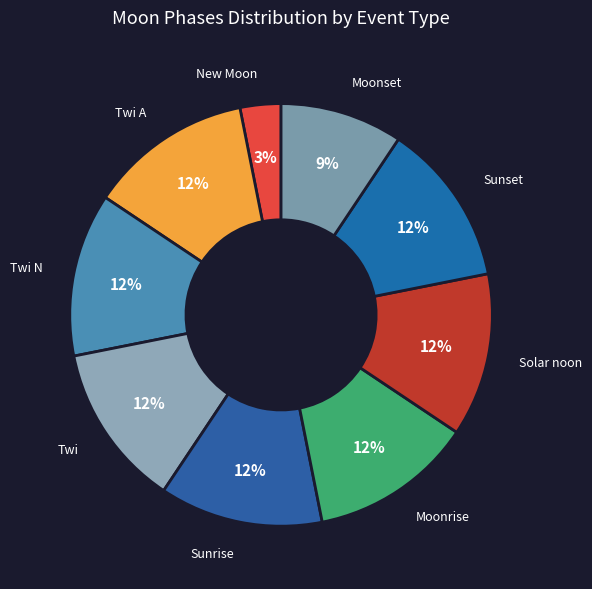

How many segments does this pie chart have?

9